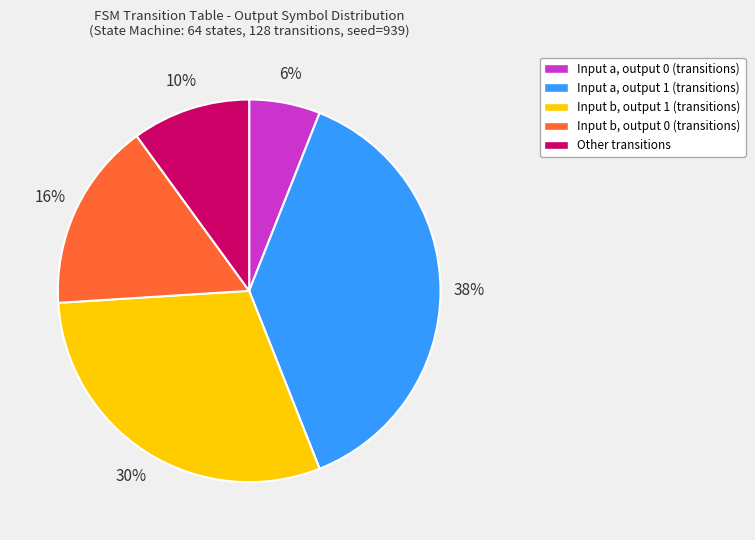

To the nearest percent, what percentage of the pie is Input b, output 1 (transitions)?

30%